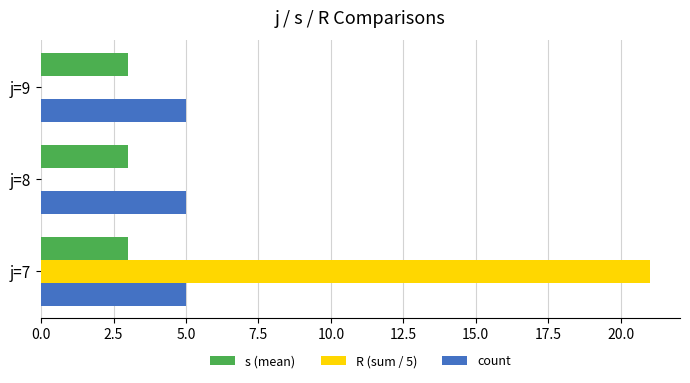

Is it true that R (sum / 5) equals 21 at j=7?

True